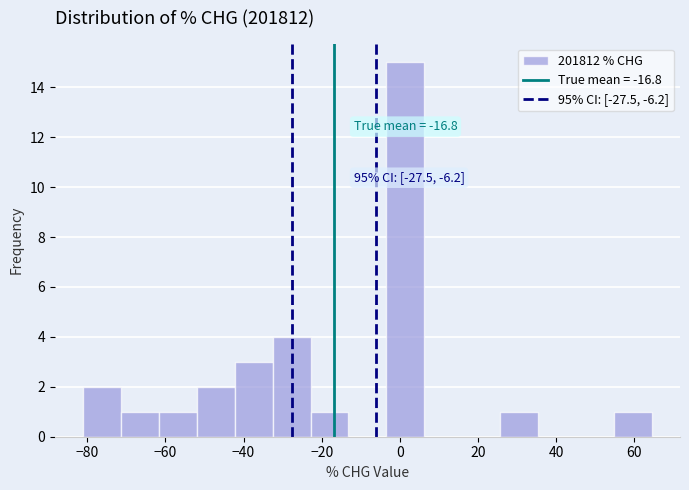

Over which range of the x-axis is the bar tallest?

-4 to 6